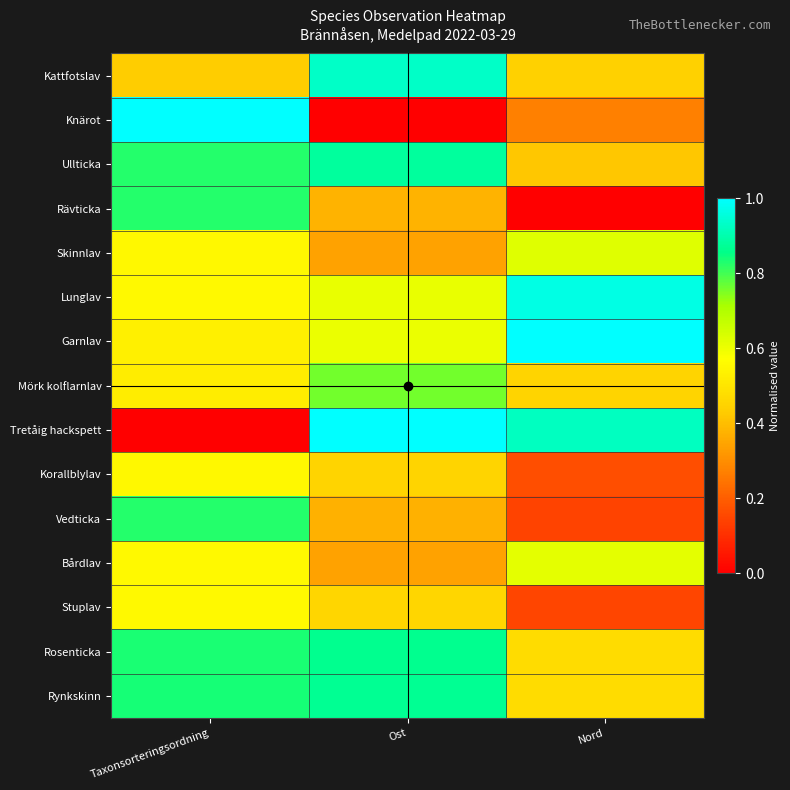

Reading left to right, what are all the values shown in this chart?

Kattfotslav: Taxonsorteringsordning=0.4	Ost=0.9	Nord=0.4
Knärot: Taxonsorteringsordning=1.0	Ost=0.0	Nord=0.3
Ullticka: Taxonsorteringsordning=0.8	Ost=0.9	Nord=0.4
Rävticka: Taxonsorteringsordning=0.8	Ost=0.4	Nord=0.0
Skinnlav: Taxonsorteringsordning=0.6	Ost=0.3	Nord=0.6
Lunglav: Taxonsorteringsordning=0.6	Ost=0.6	Nord=1.0
Garnlav: Taxonsorteringsordning=0.5	Ost=0.6	Nord=1.0
Mörk kolflarnlav: Taxonsorteringsordning=0.5	Ost=0.8	Nord=0.5
Tretåig hackspett: Taxonsorteringsordning=0.0	Ost=1.0	Nord=0.9
Korallblylav: Taxonsorteringsordning=0.6	Ost=0.5	Nord=0.2
Vedticka: Taxonsorteringsordning=0.8	Ost=0.4	Nord=0.1
Bårdlav: Taxonsorteringsordning=0.6	Ost=0.3	Nord=0.6
Stuplav: Taxonsorteringsordning=0.6	Ost=0.5	Nord=0.1
Rosenticka: Taxonsorteringsordning=0.8	Ost=0.9	Nord=0.5
Rynkskinn: Taxonsorteringsordning=0.8	Ost=0.9	Nord=0.5